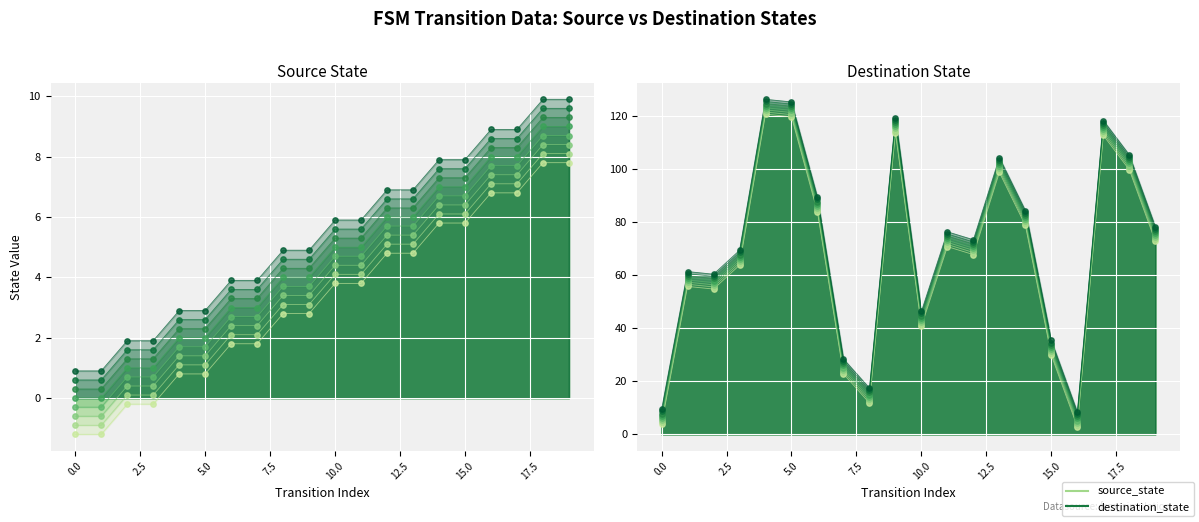

Which series has the largest total across all categories?

destination_state